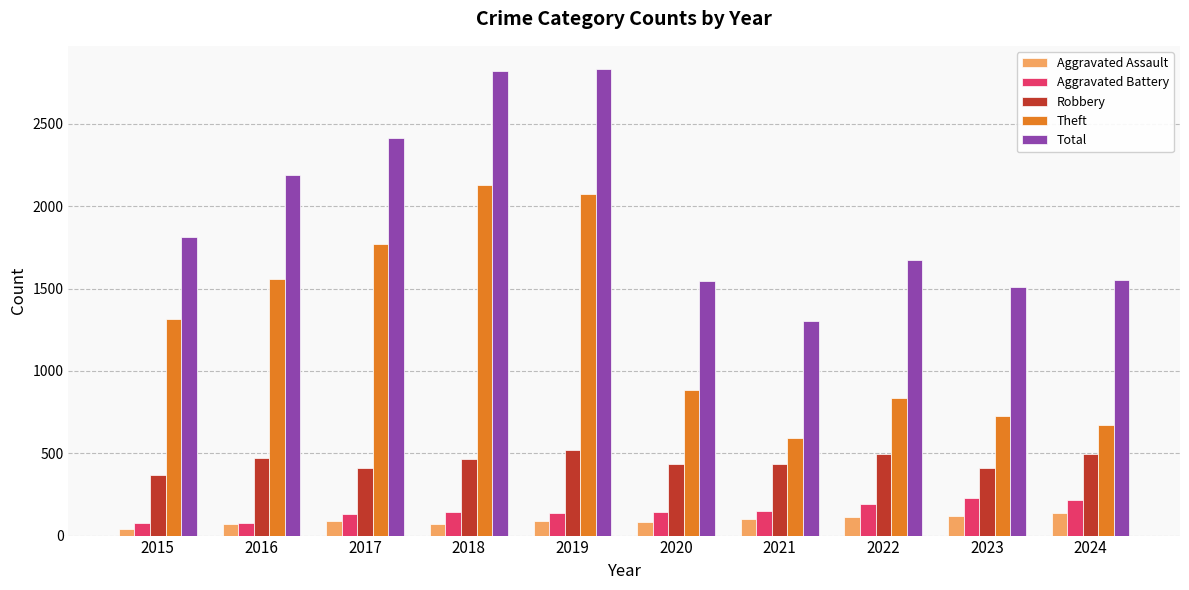

How many bars are there in each group?

5